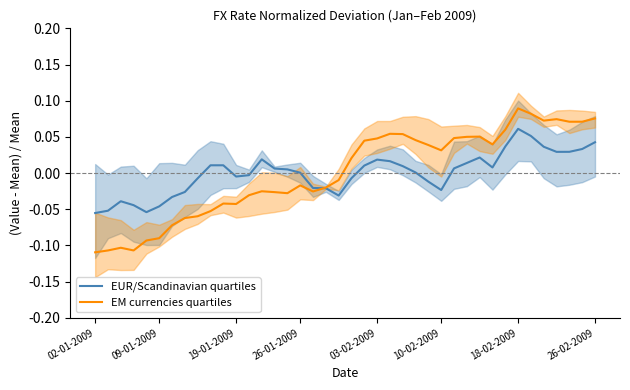

At which label does EUR/Scandinavian quartiles reach its peak?

18-02-2009